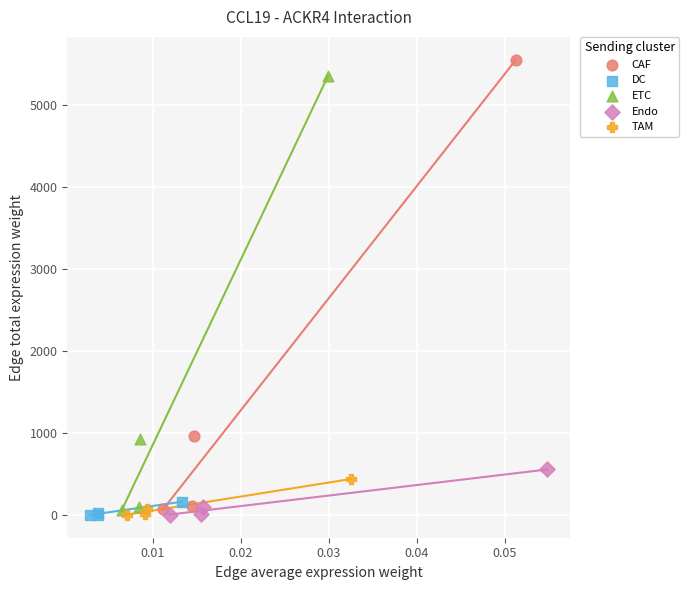

Which series has the largest Y range (max minus min)?

CAF